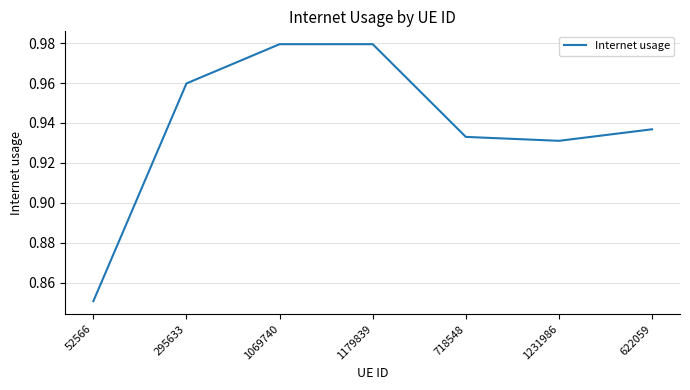

What position from the left is 52566?

1